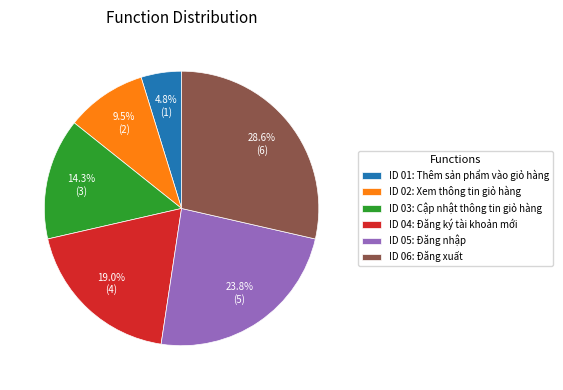

What is the ratio of the value at ID 06: Đăng xuất to the value at ID 04: Đăng ký tài khoản mới?

1.5